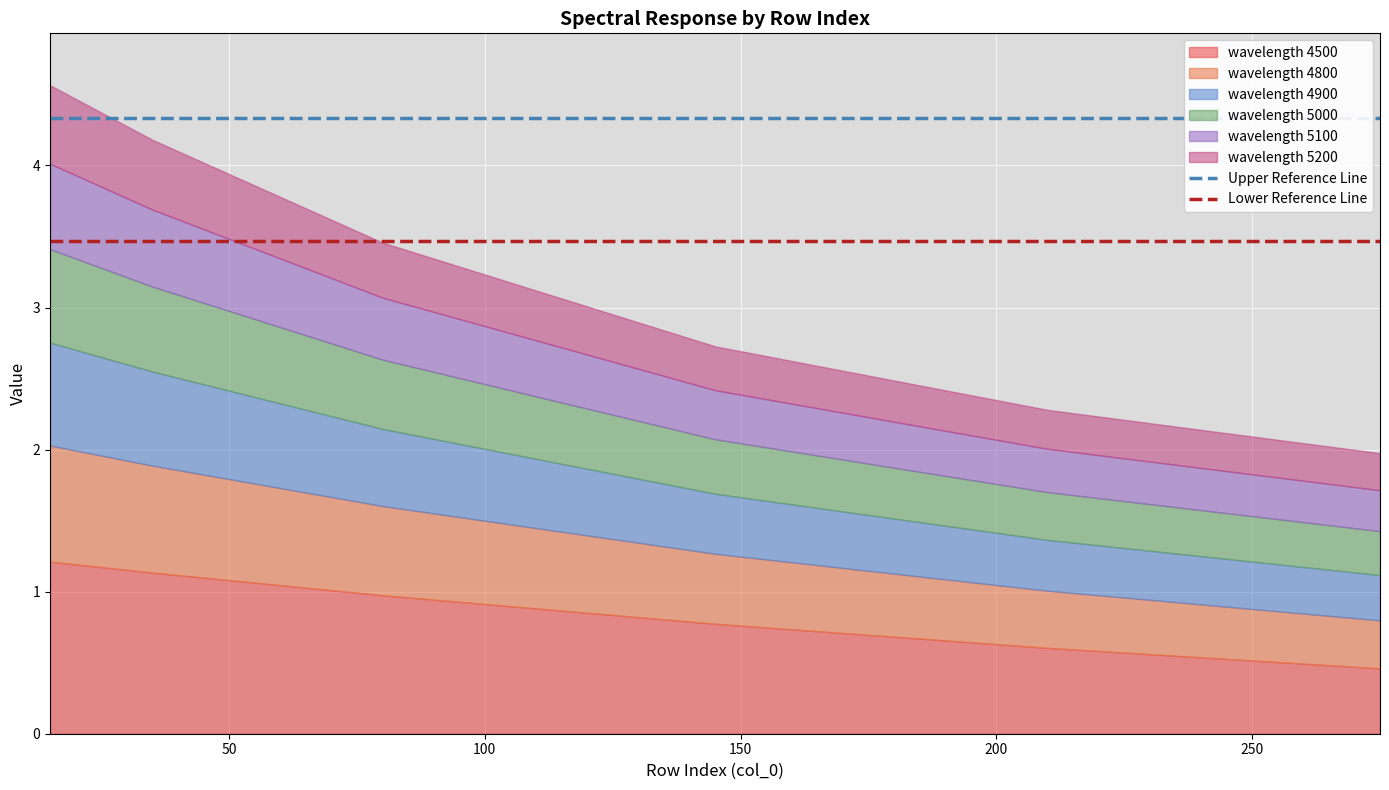

Which series has the largest total across all categories?

Upper Reference Line